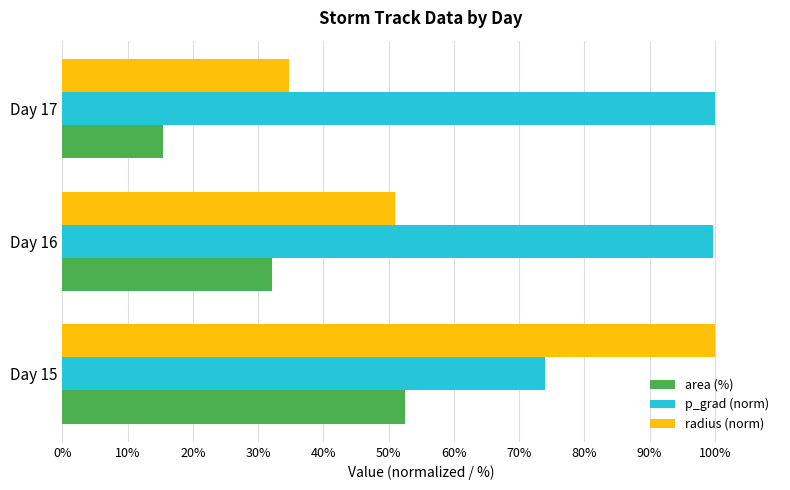

Which label corresponds to the smallest value in the chart?

Day 17